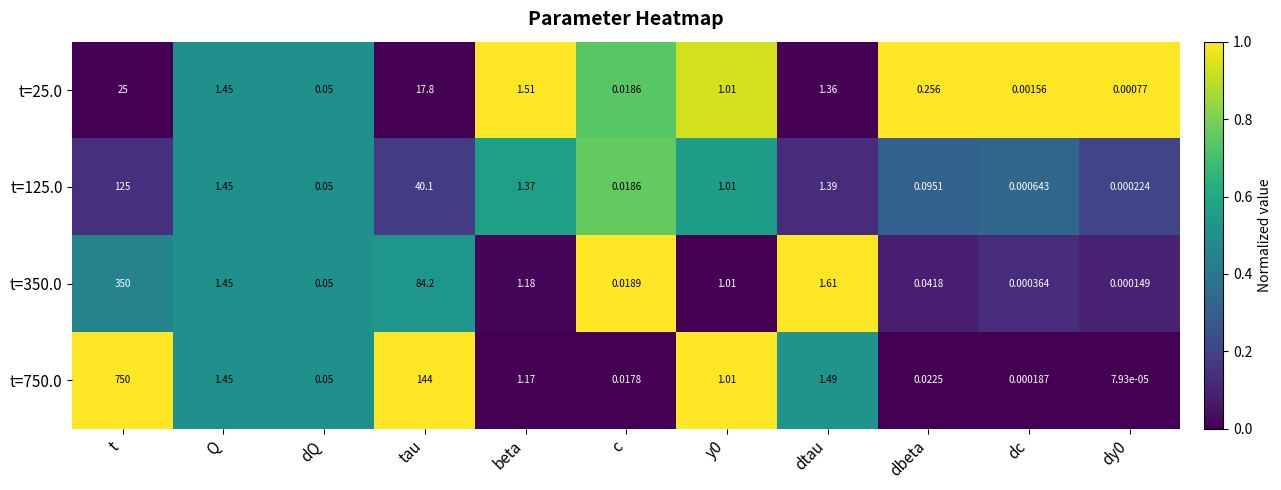

Which category has the highest value in the t=350.0 series?

t